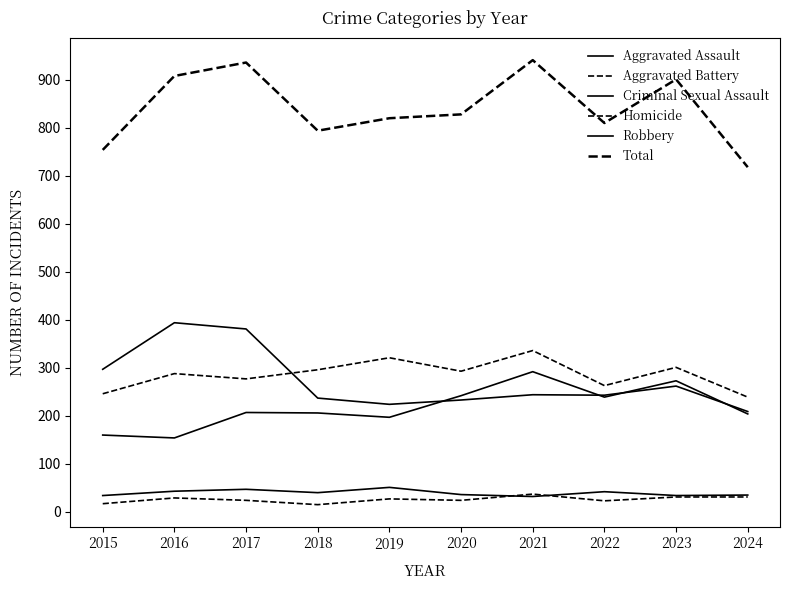

At which category does Aggravated Assault reach its first local peak?

2017